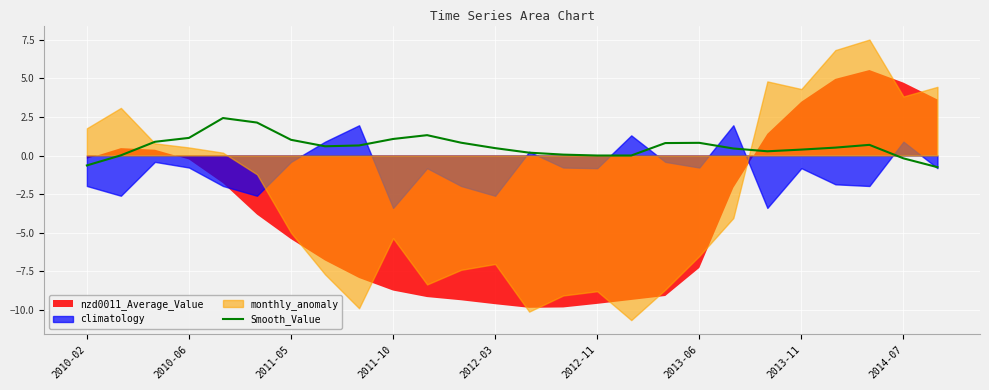

Reading left to right, what are all the values shown in this chart?

-0.6	0.0	0.9	1.1	2.4	2.1	1.0	0.6	0.7	1.1	1.3	0.8	0.5	0.2	0.1	0.0	0.0	0.8	0.8	0.5	0.3	0.4	0.5	0.7	-0.2	-0.8